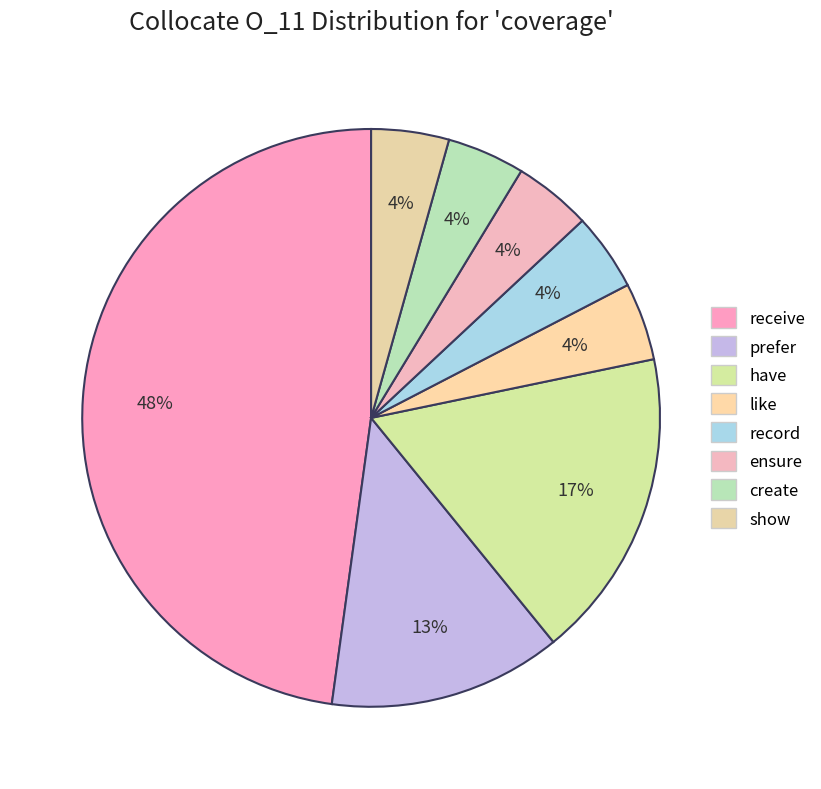

How many slices are in this pie chart?

8